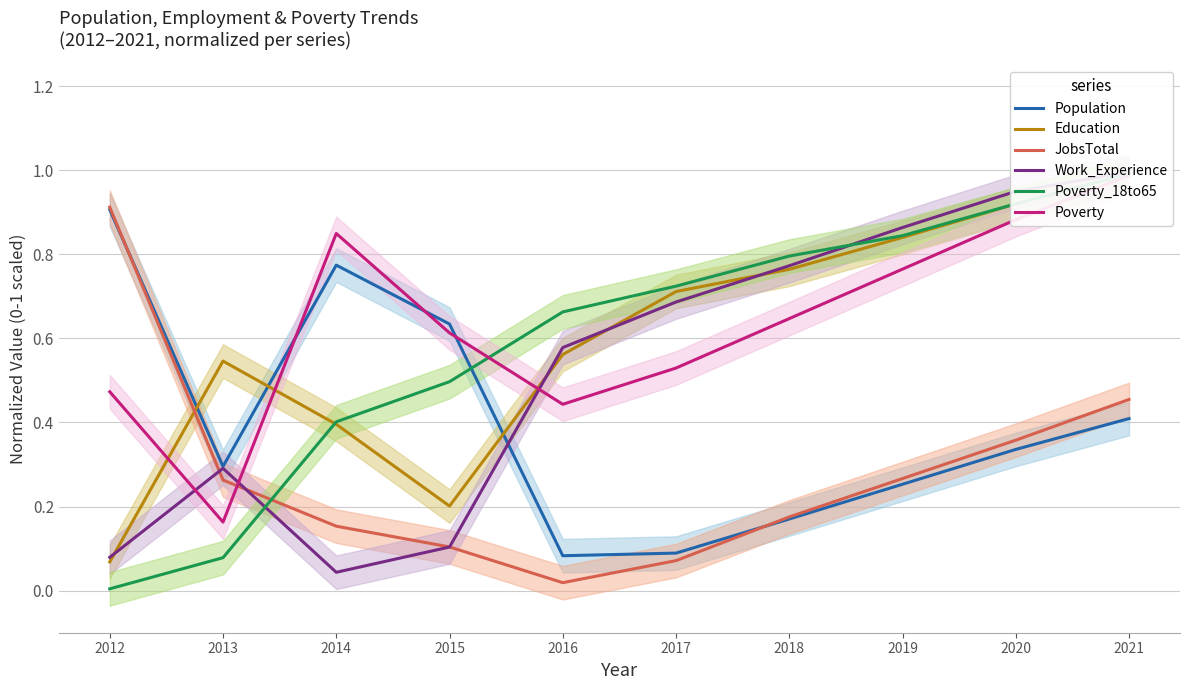

True or false: JobsTotal and Education cross at least once.

True